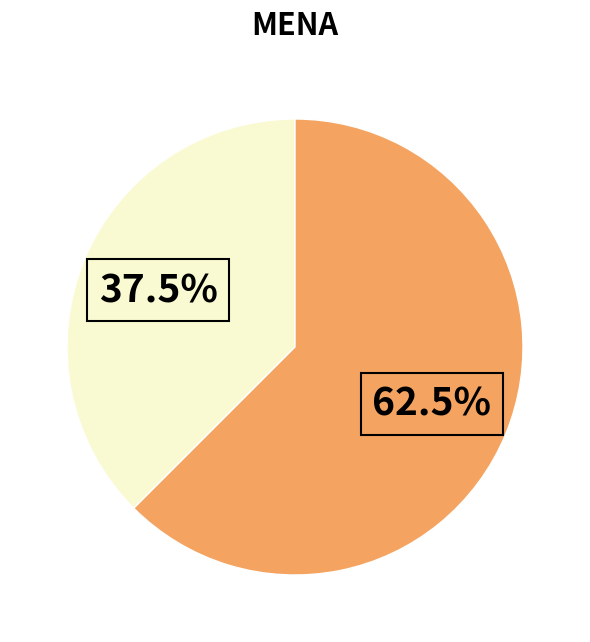

Is there a majority slice in this chart?

Yes